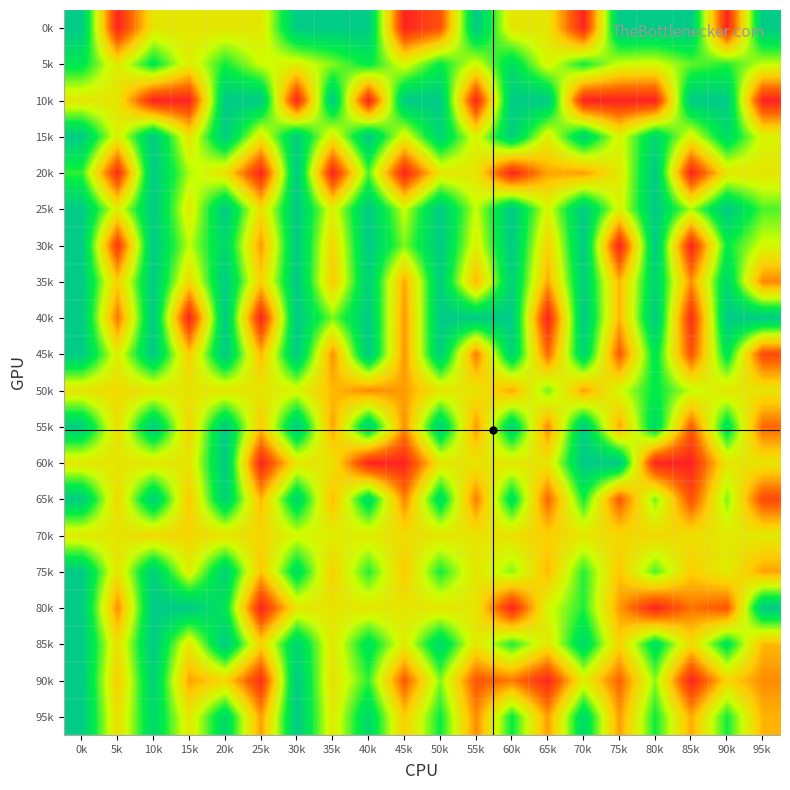

How many distinct data groups are displayed?

20